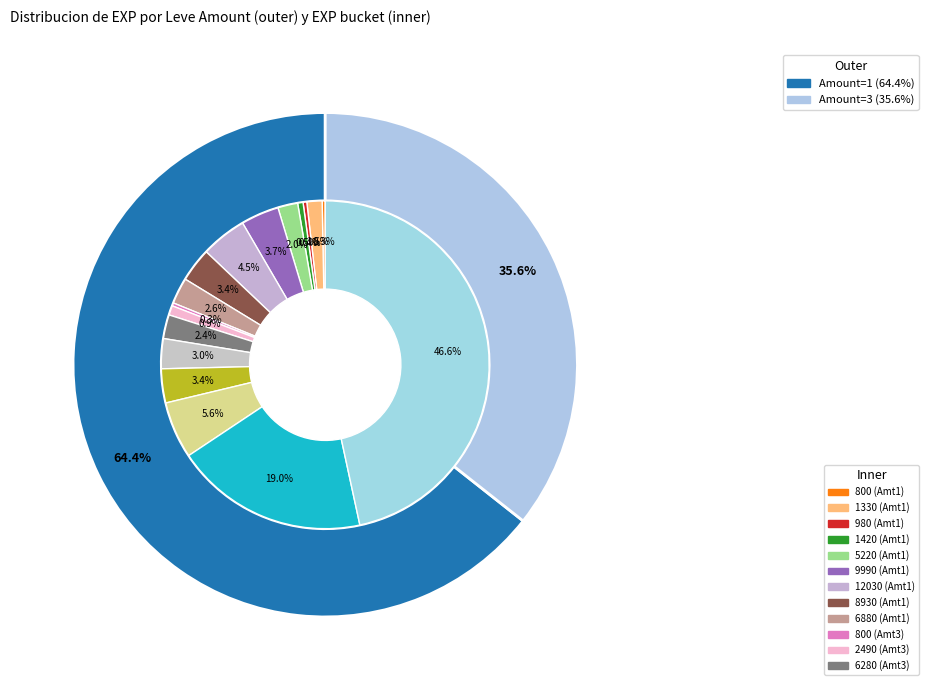

Which series has the largest range (max minus min)?

1